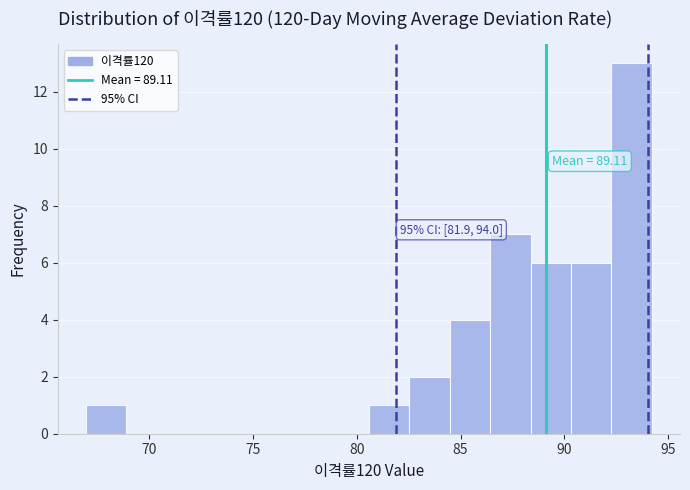

Read against the x-axis, roughly where is the centre of the tallest bar?

93.0